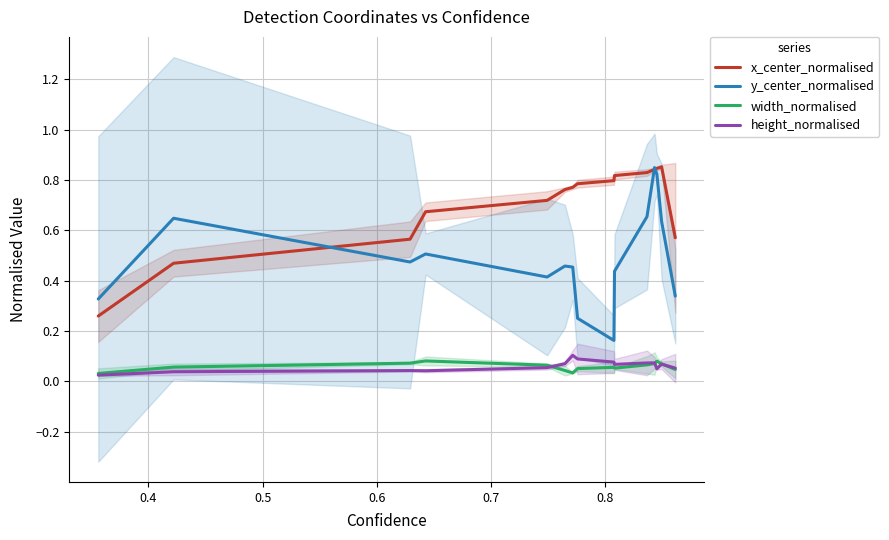

True or false: height_normalised and y_center_normalised cross at least once.

False